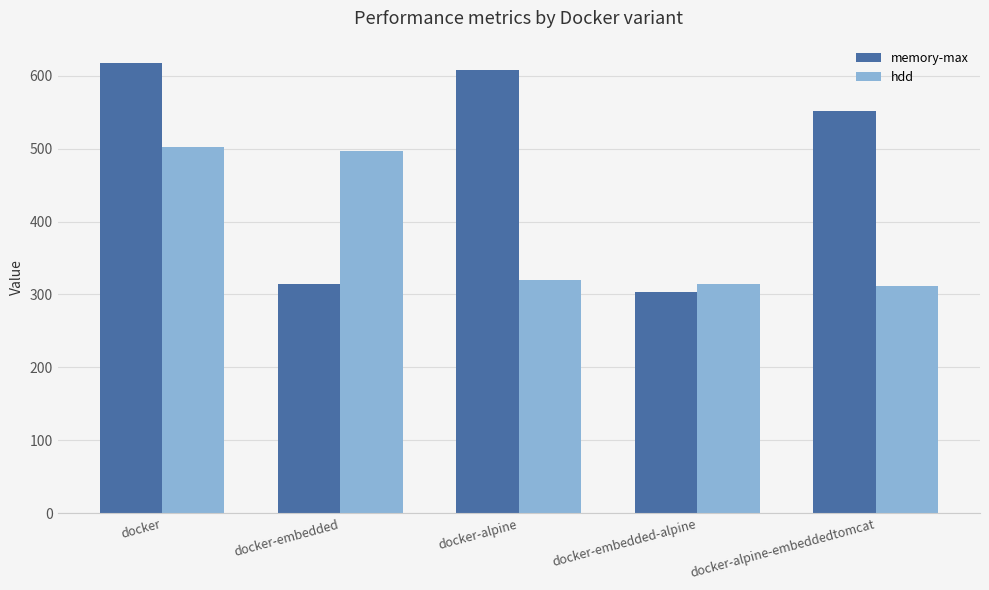

What is the difference between the second highest and second lowest values in the memory-max series?

293.0